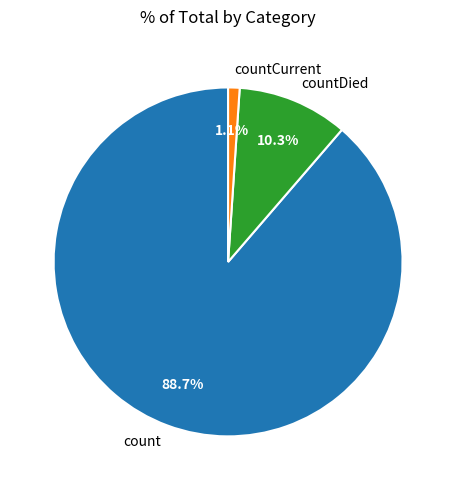

What percentage is the countDied slice, to the nearest percent?

10%